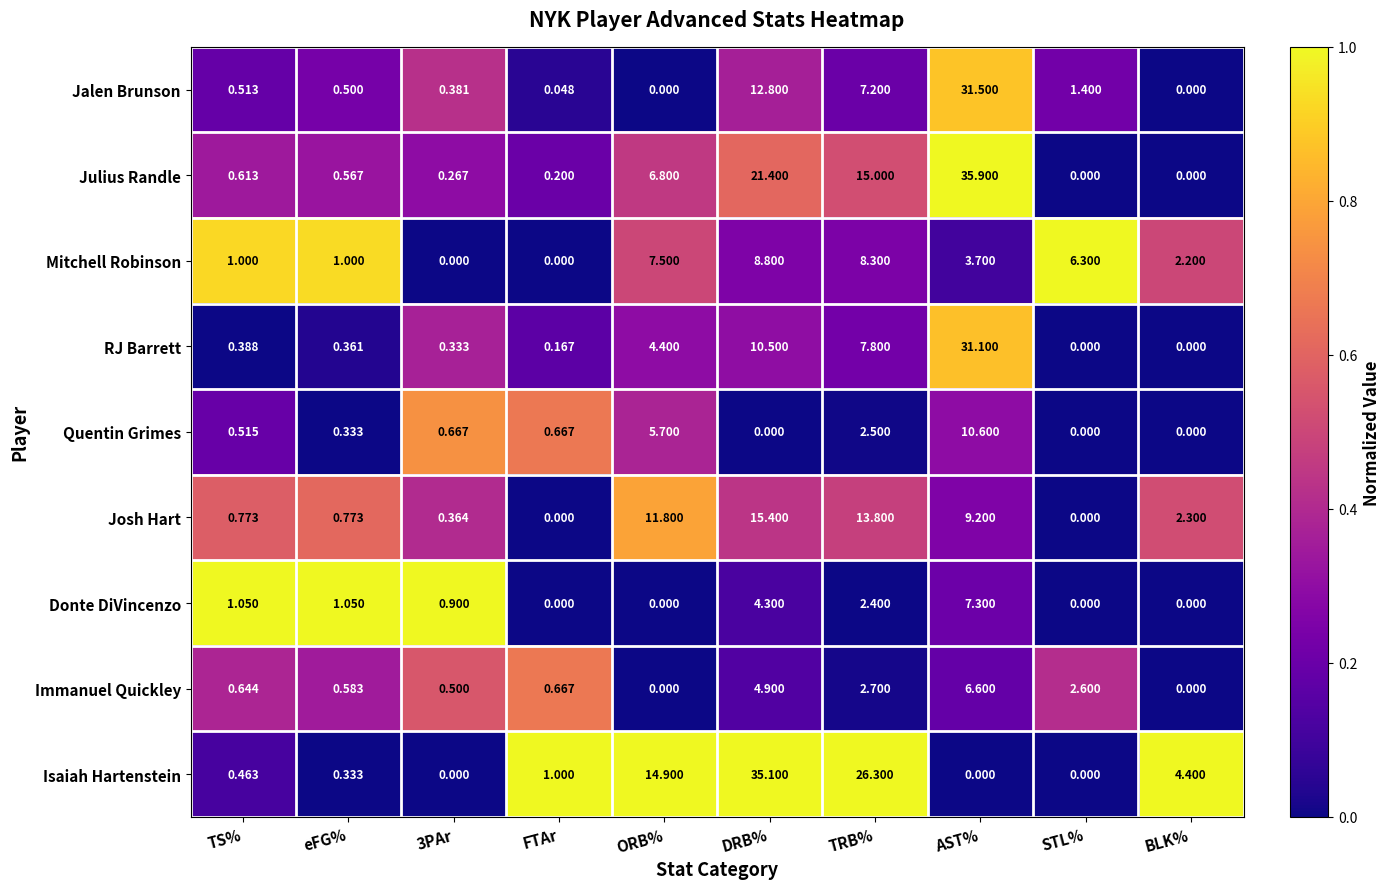

How many data points does each series have?

10